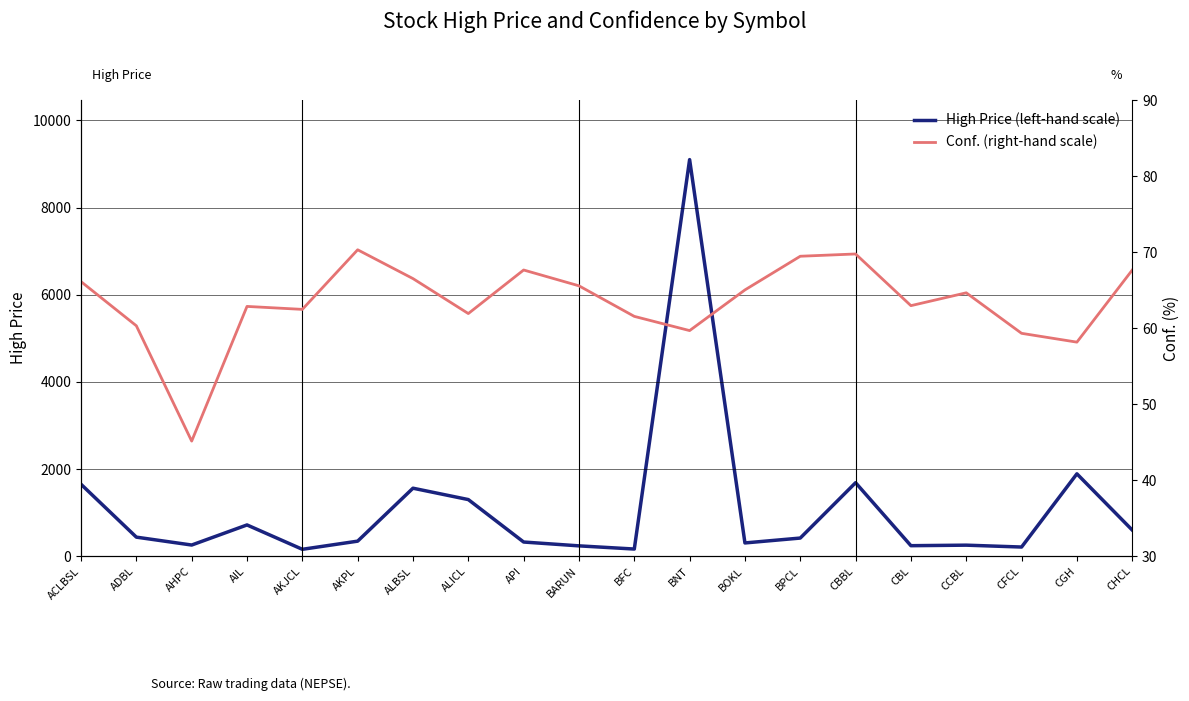

What is the label of the 3rd point from the right?

CFCL